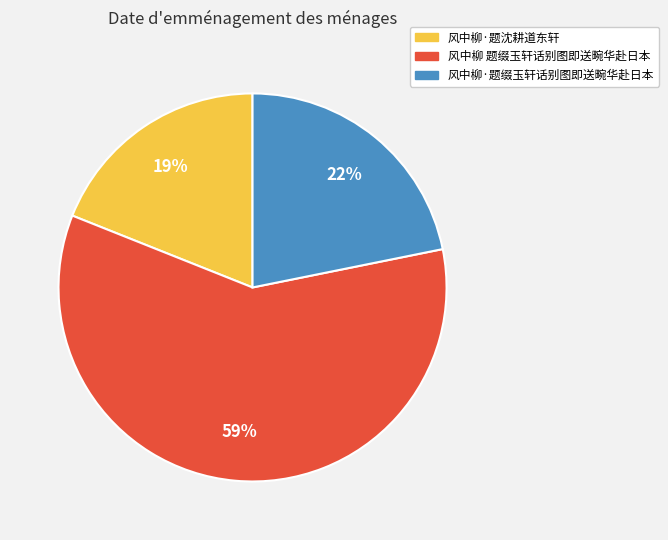

What percentage is the 风中柳·题沈耕道东轩 slice, to the nearest percent?

19%